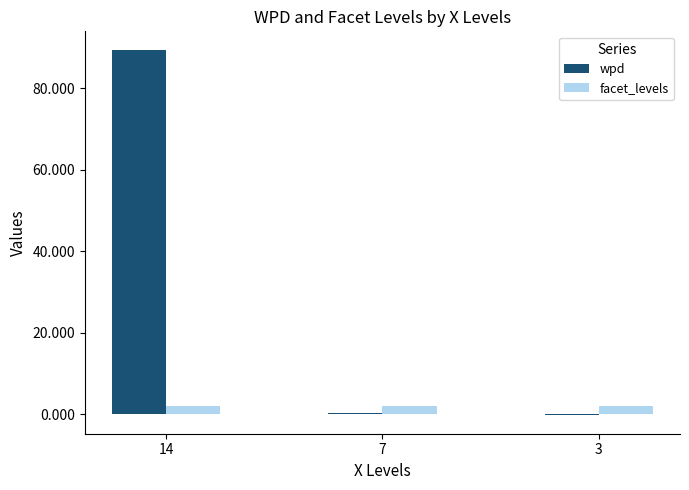

At which category is the sum across all series the highest?

14